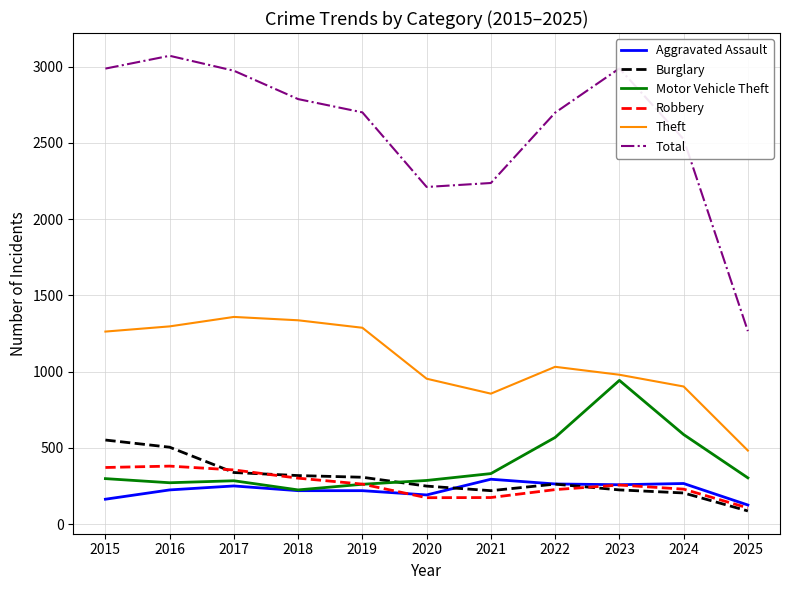

How many lines are shown in the chart?

6